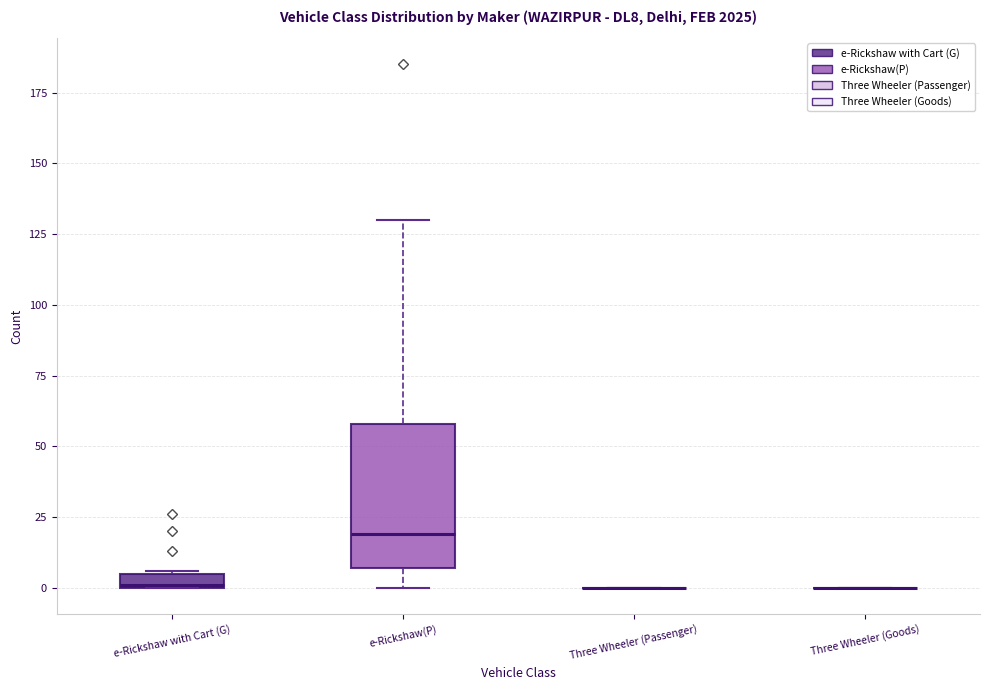

Which box is the tallest, from its lower edge to its upper edge?

e-Rickshaw(P)